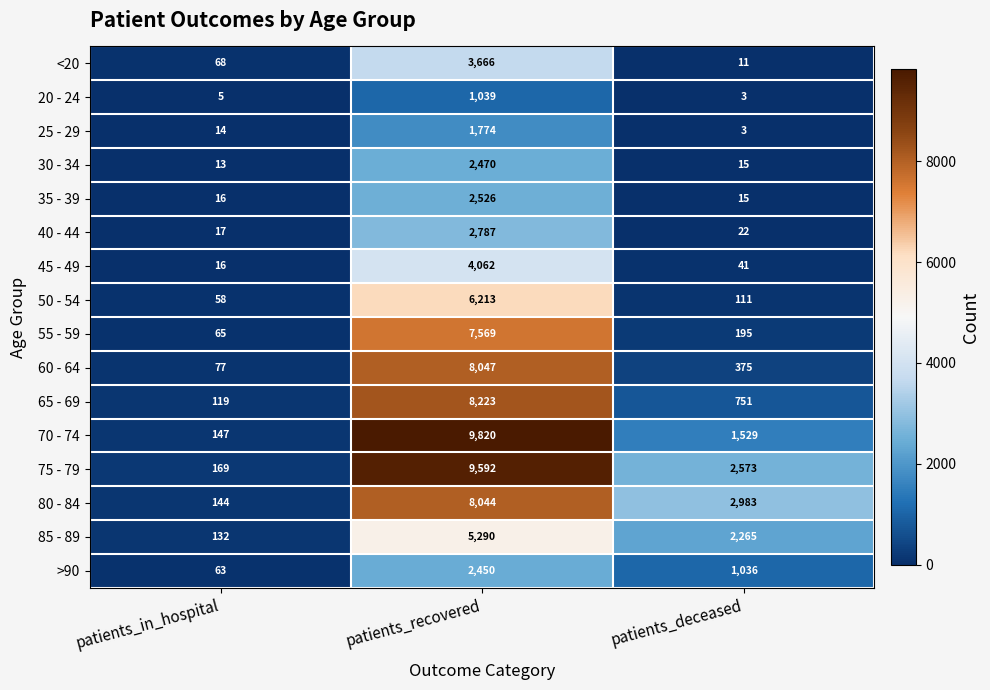

What is the greatest value displayed?

9820